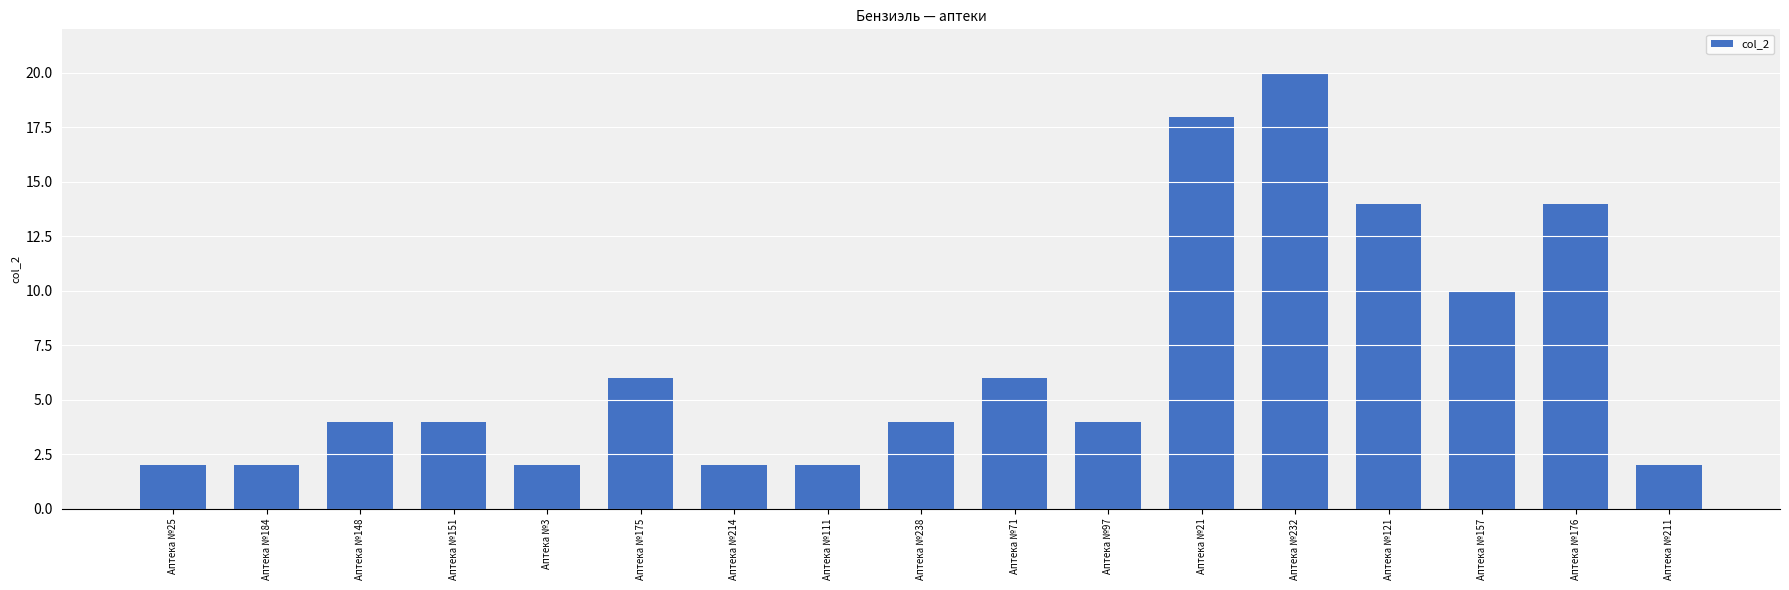

Count the number of data series in this chart.

1